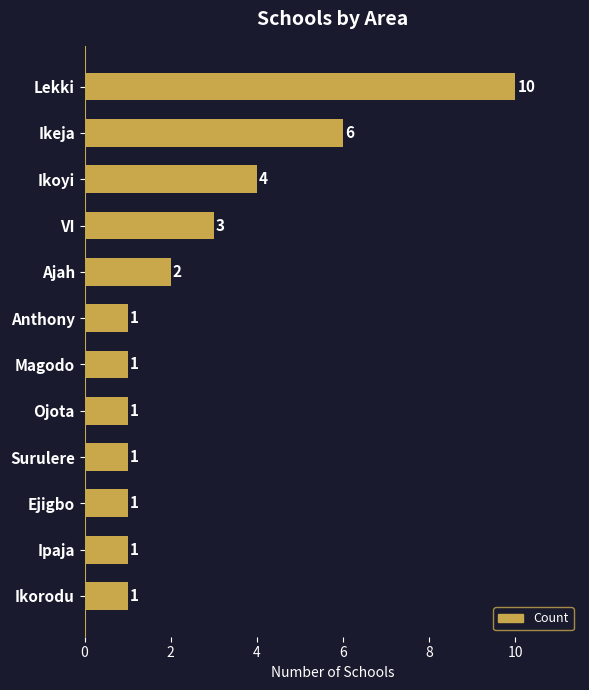

What is the value of the 4th bar from the top?

3